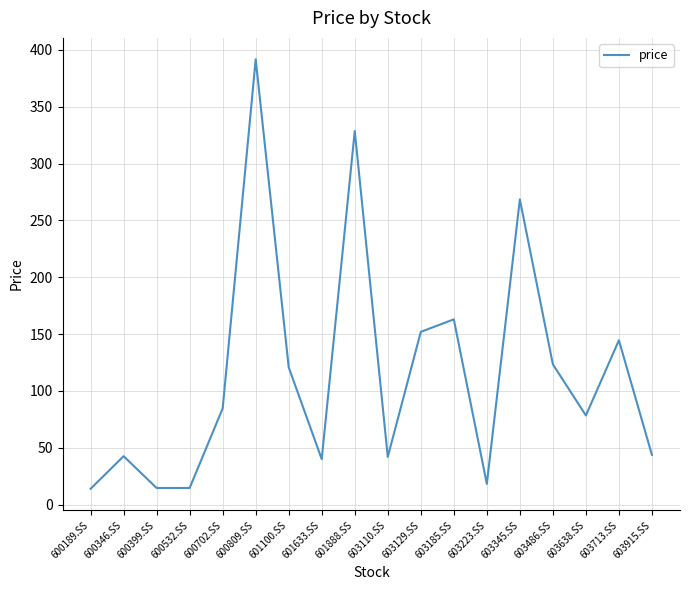

Which has a higher value, 600702.SS or 600532.SS?

600702.SS